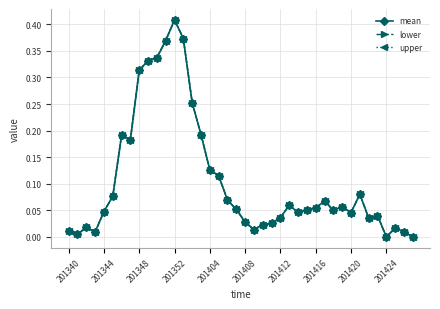

Is this an area chart (filled region under the line)?

No